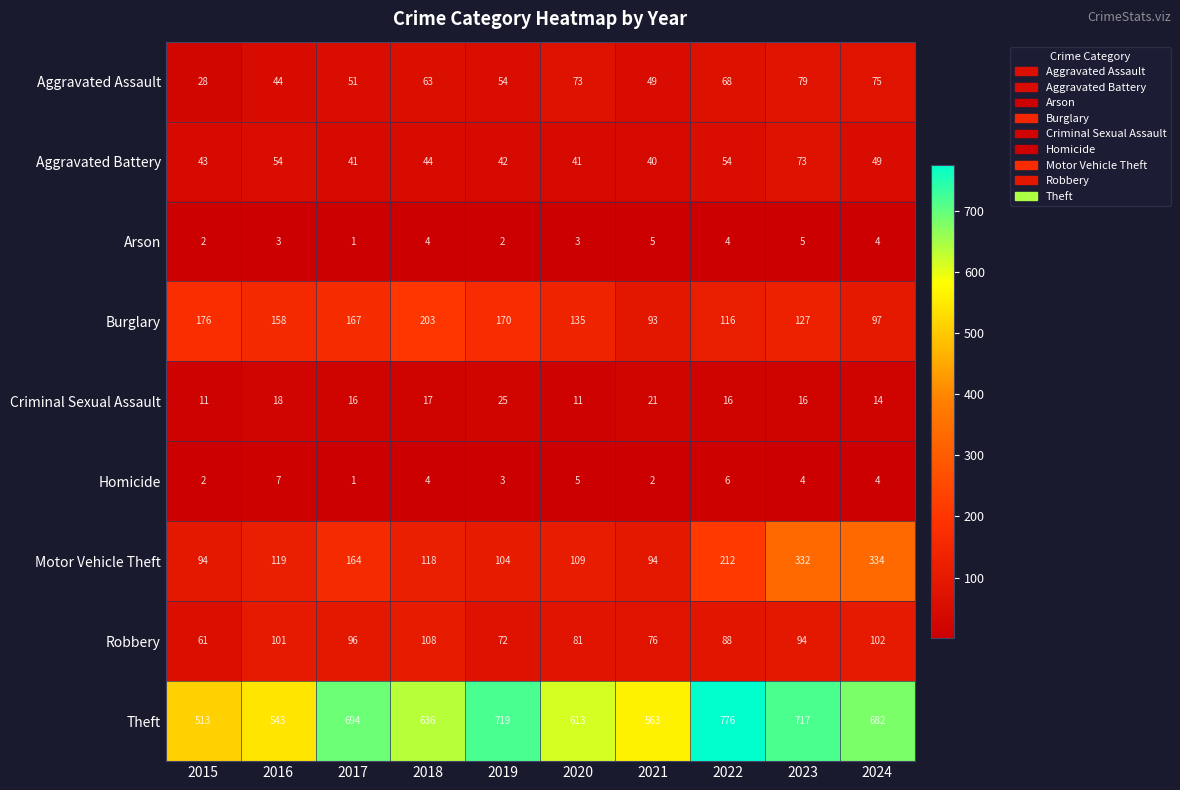

True or false: Homicide has a value of 12 at 2016.

False